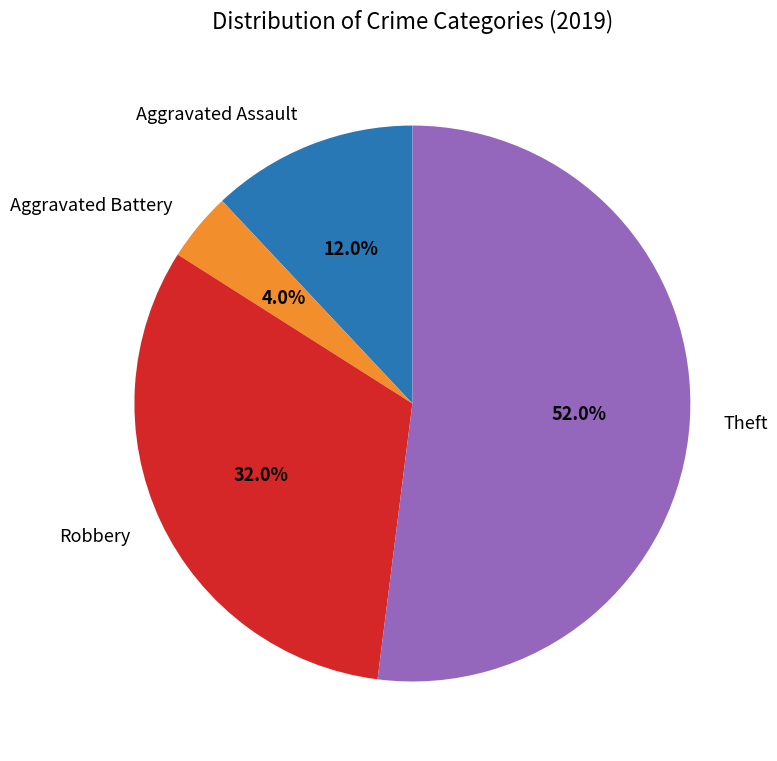

Which category has the smallest portion of the pie?

Aggravated Battery